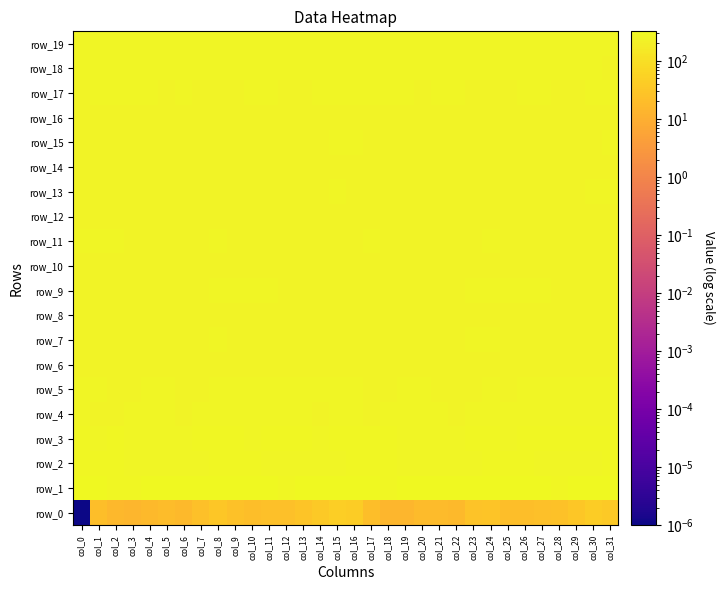

The value of row_3 at col_24 is 280.9. True or false?

True